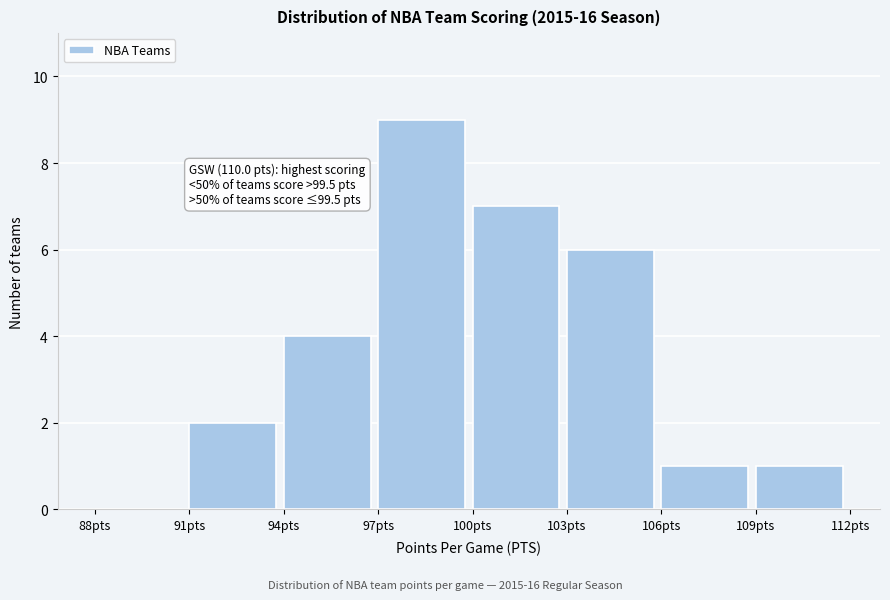

Which range on the x-axis has the tallest bar?

97 to 100